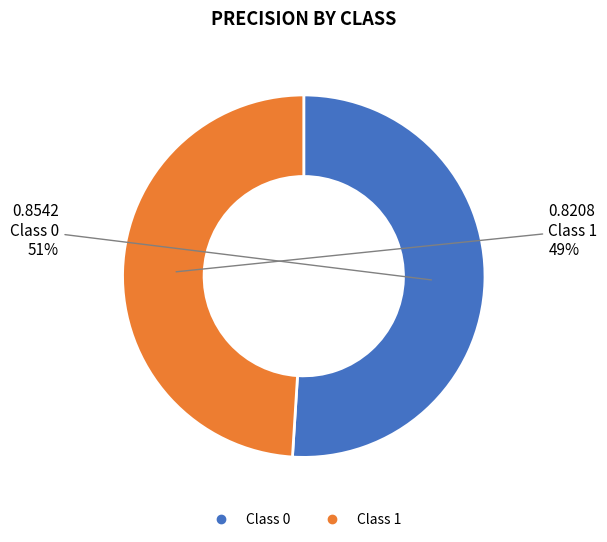

To the nearest percent, what is the difference between the largest and smallest slice percentages?

2%